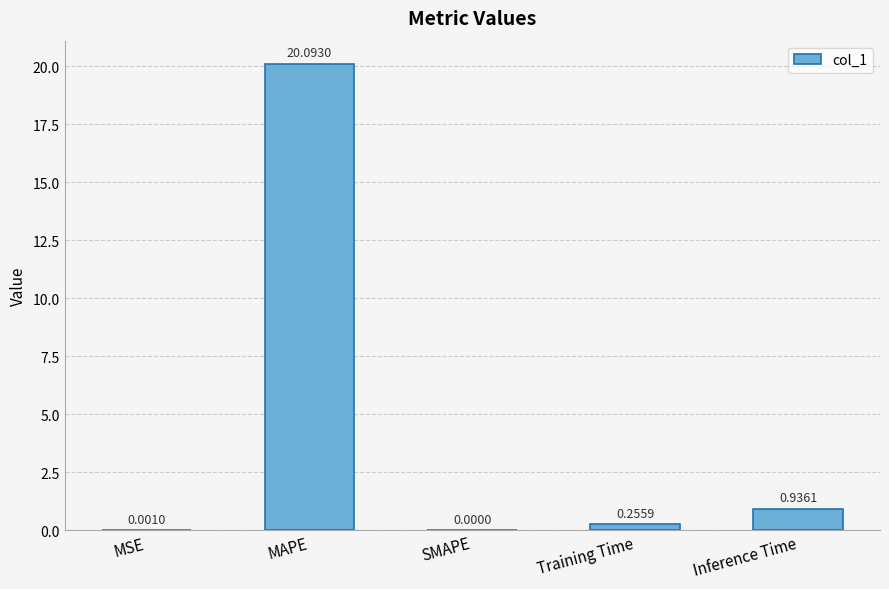

At which category does the chart reach its peak across all series?

MAPE